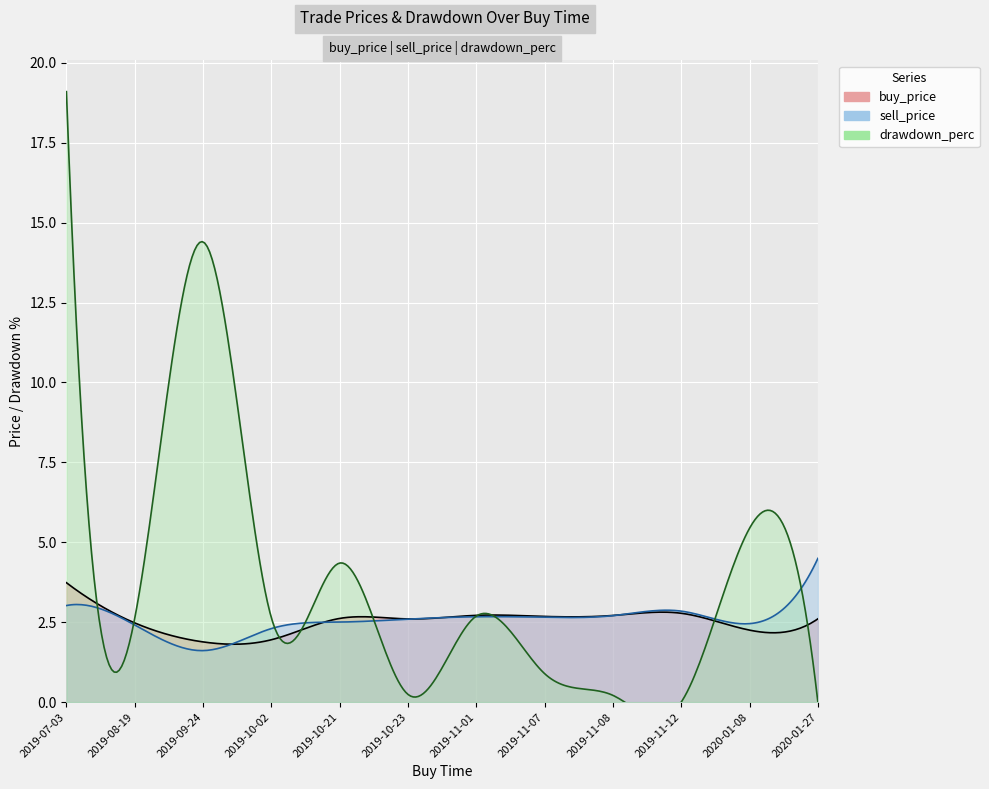

What is the sum of all drawdown_perc values?

52.6